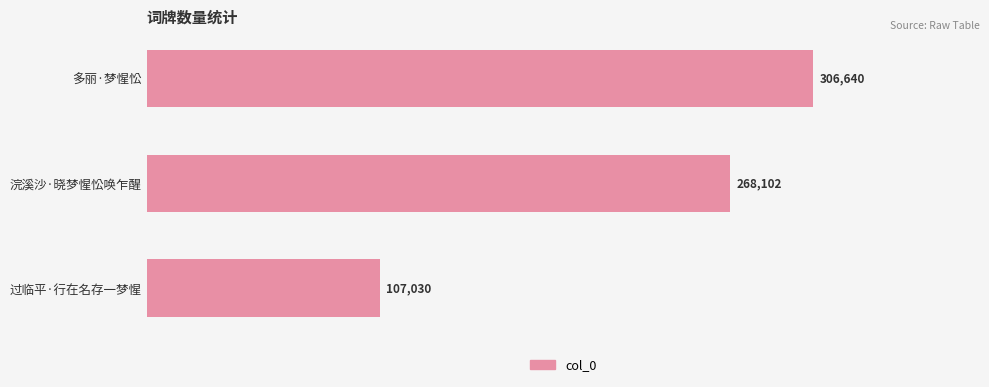

How many bars are there in total?

3